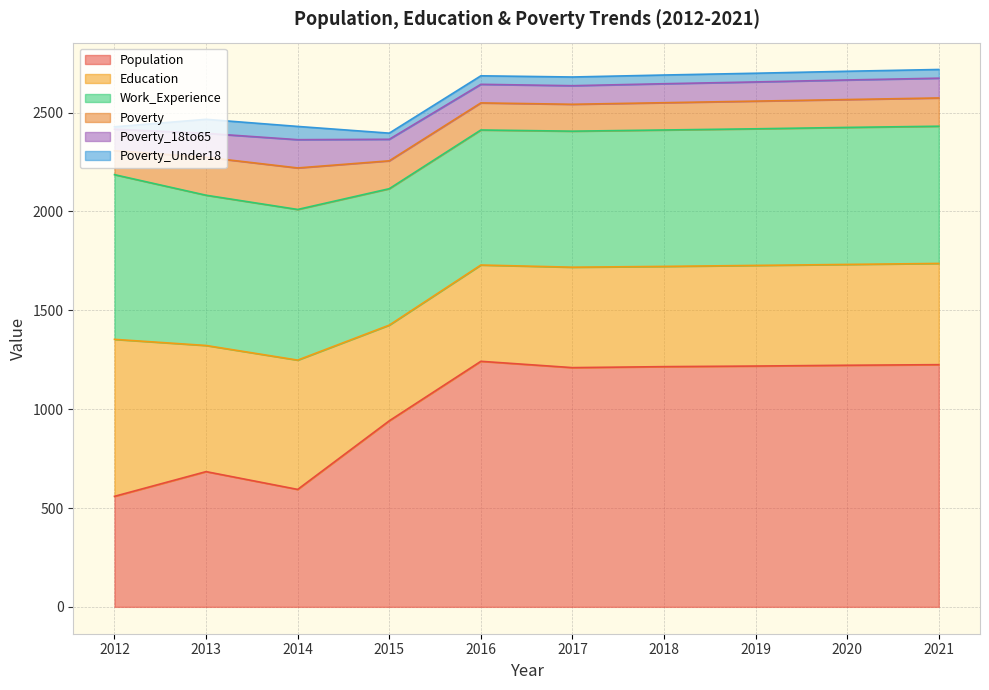

Does the chart display data point markers on the line(s)?

No